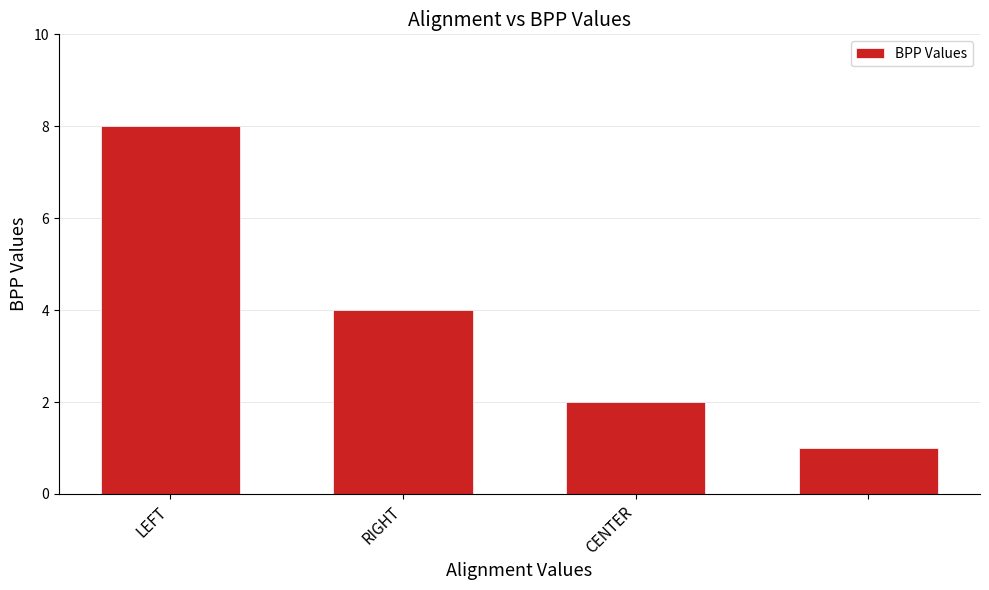

What is the greatest value displayed?

8